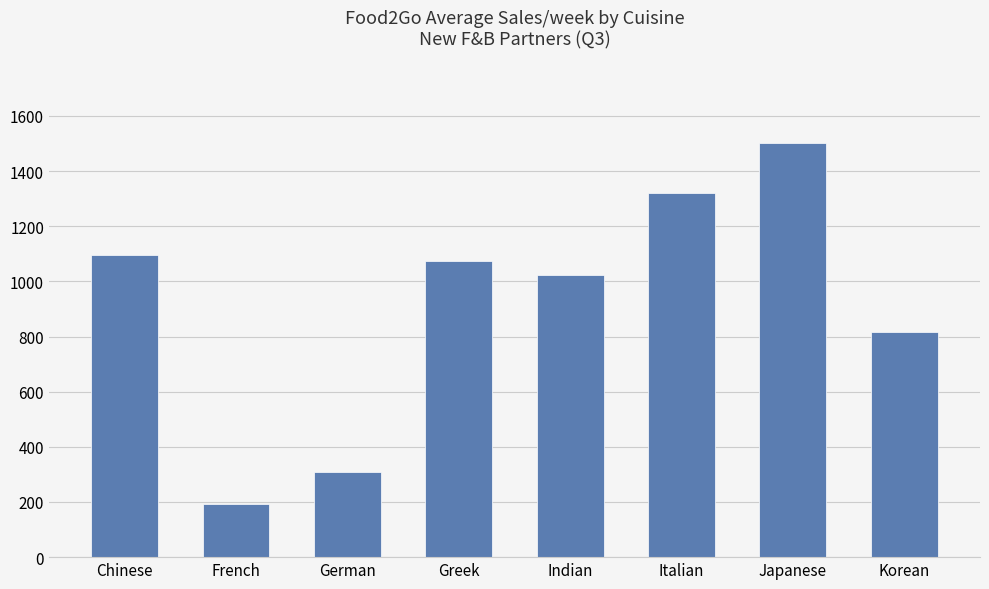

Which label corresponds to the smallest value in the chart?

French